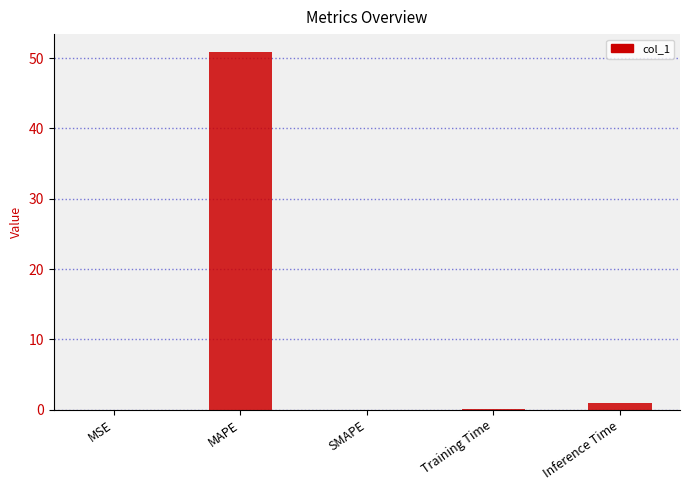

What is the greatest value displayed?

50.9